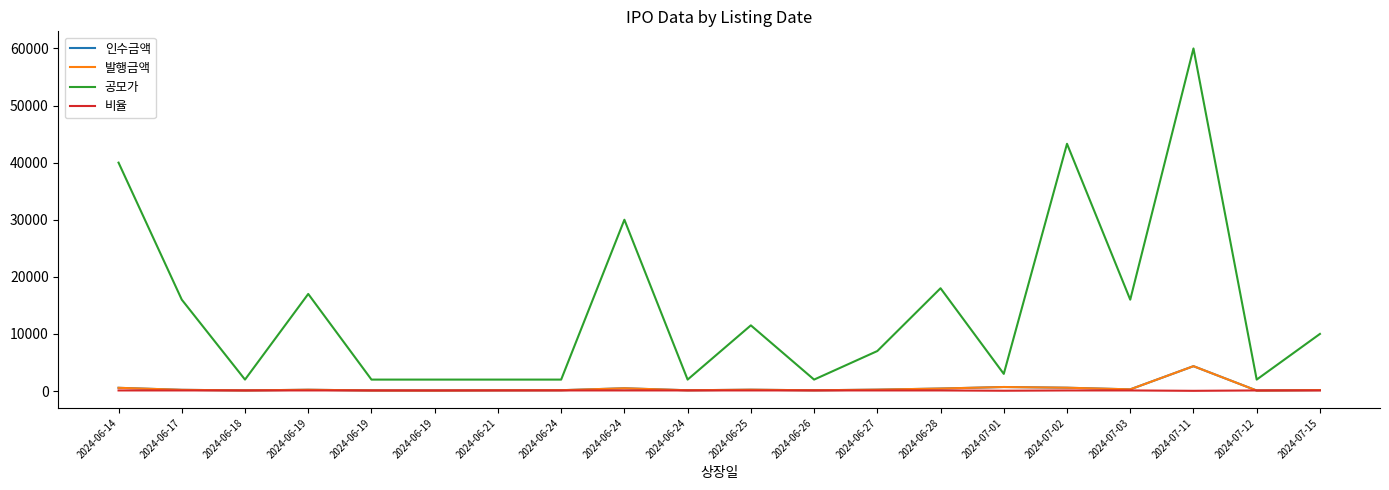

At how many categories does at least one series exceed 55217?

1